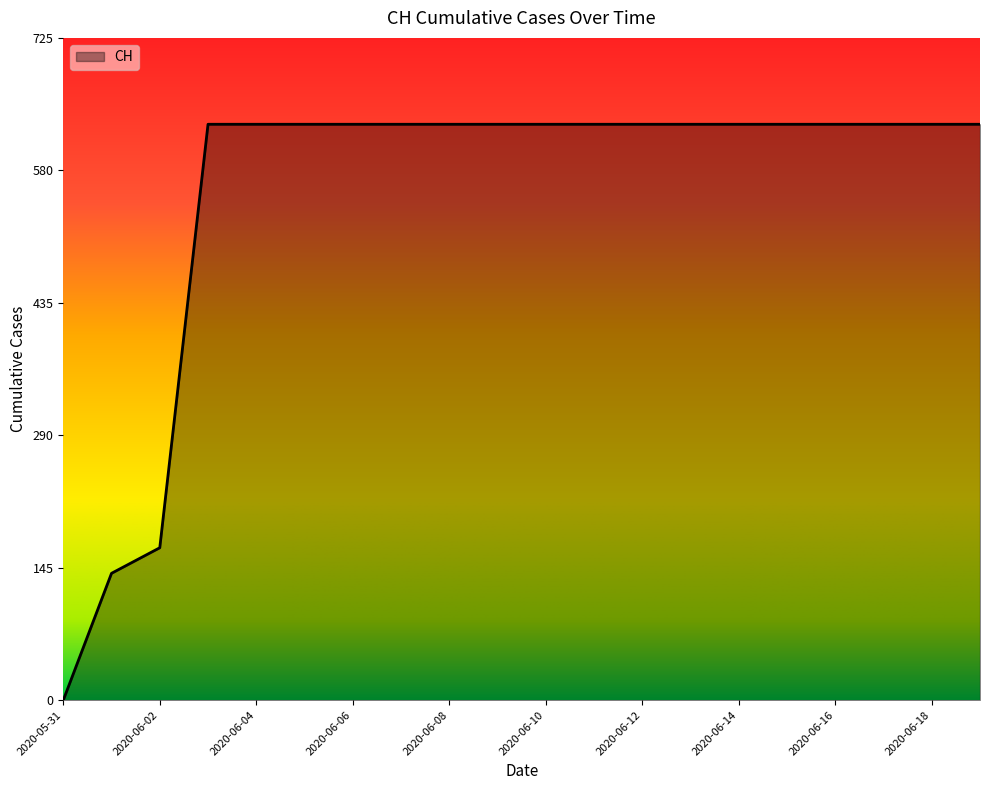

Reading left to right, what are all the values shown in this chart?

0	139	167	631	631	631	631	631	631	631	631	631	631	631	631	631	631	631	631	631